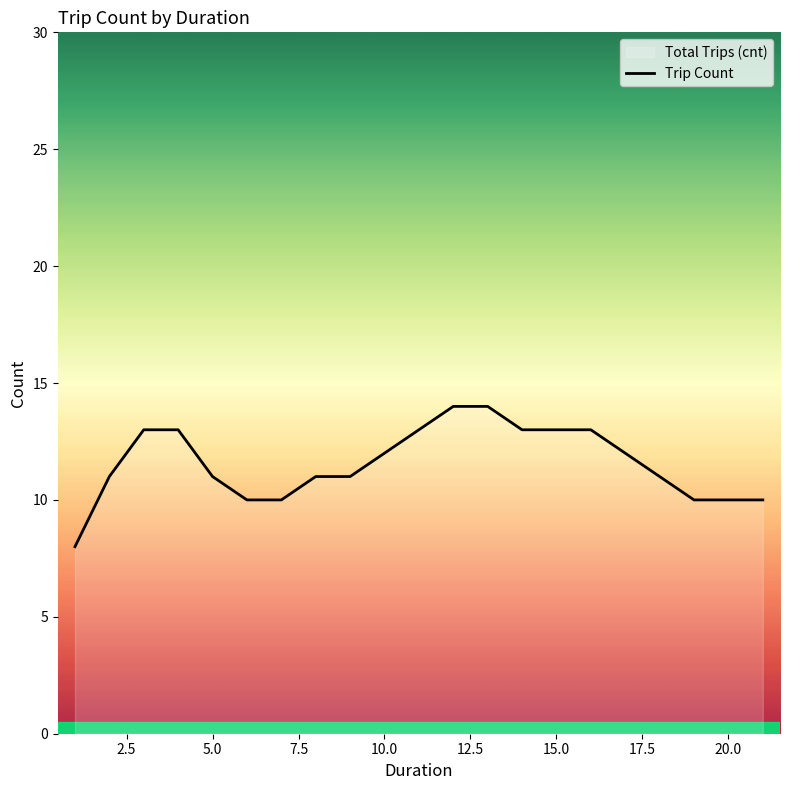

How many values are below 11?

6